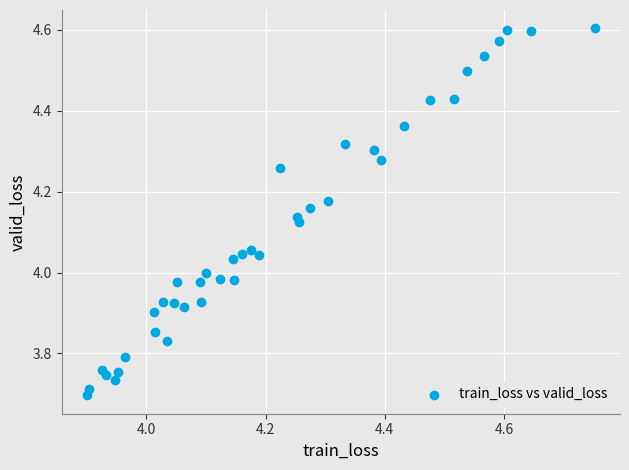

What is the range of Y values (max minus min)?

0.9